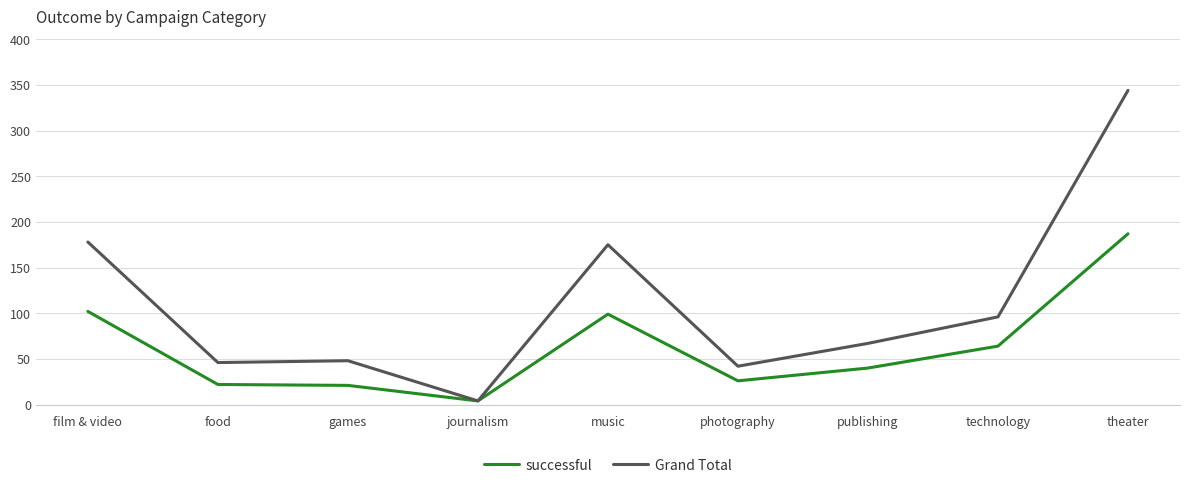

What is the approximate value of Grand Total at photography, to the nearest 5?

40